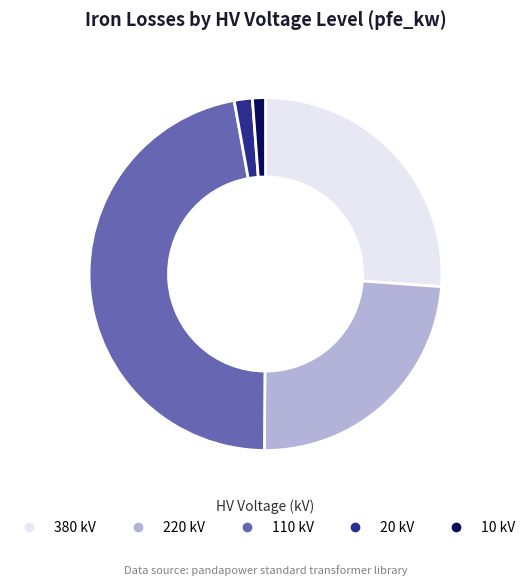

Which slice is the largest?

110